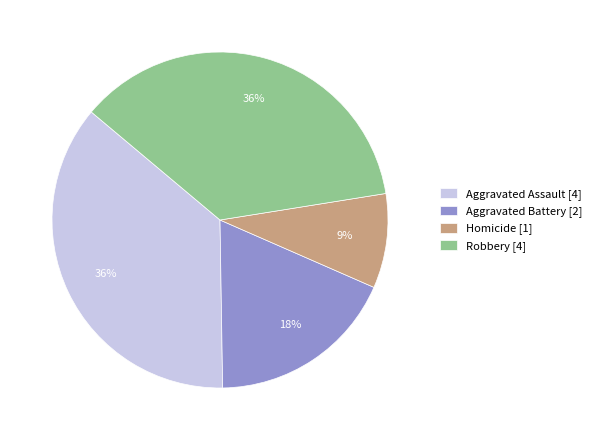

Between Homicide and Aggravated Assault, which is larger?

Aggravated Assault